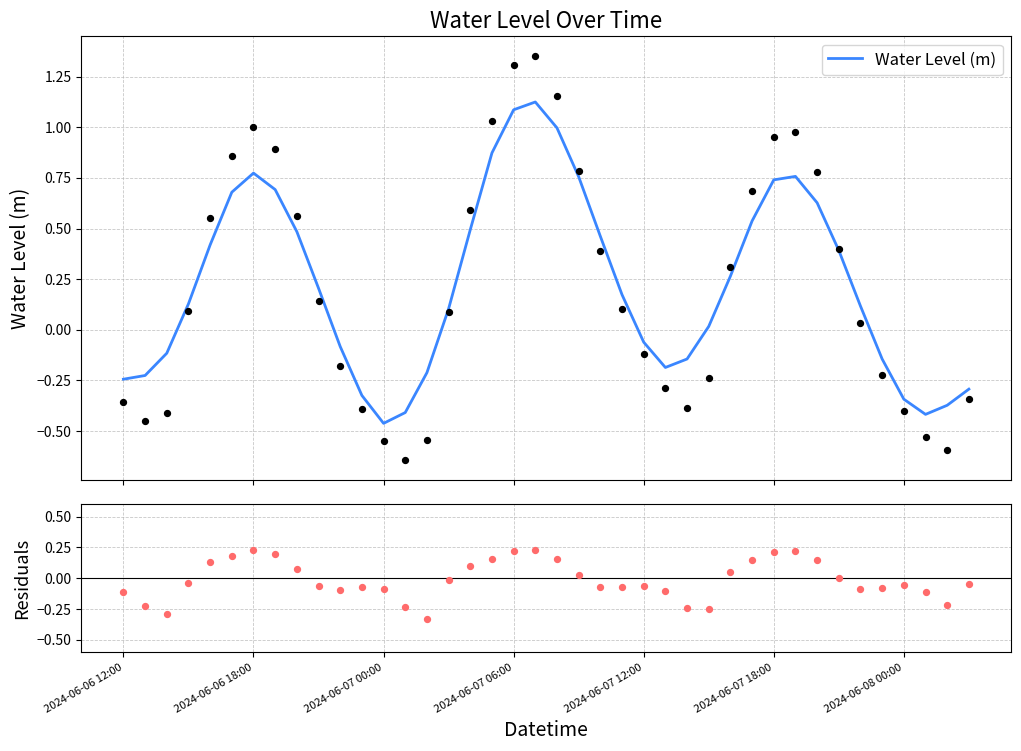

Is the value of Water Level (m) at 16 greater than the value of Residuals at 14?

Yes